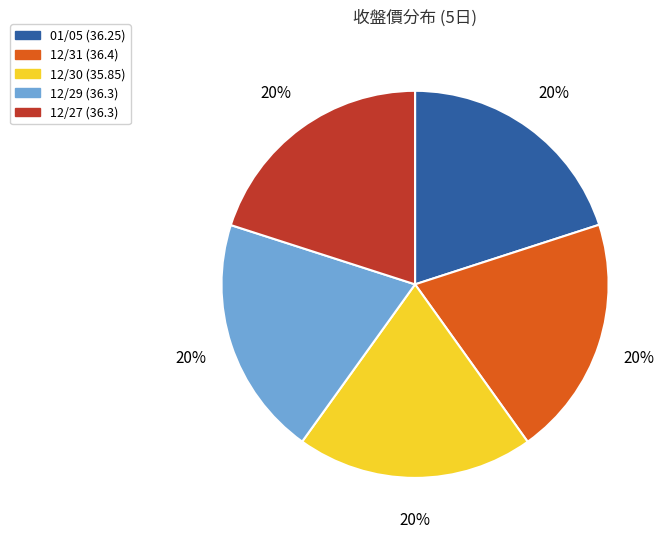

To the nearest percent, what is the average slice percentage?

20%